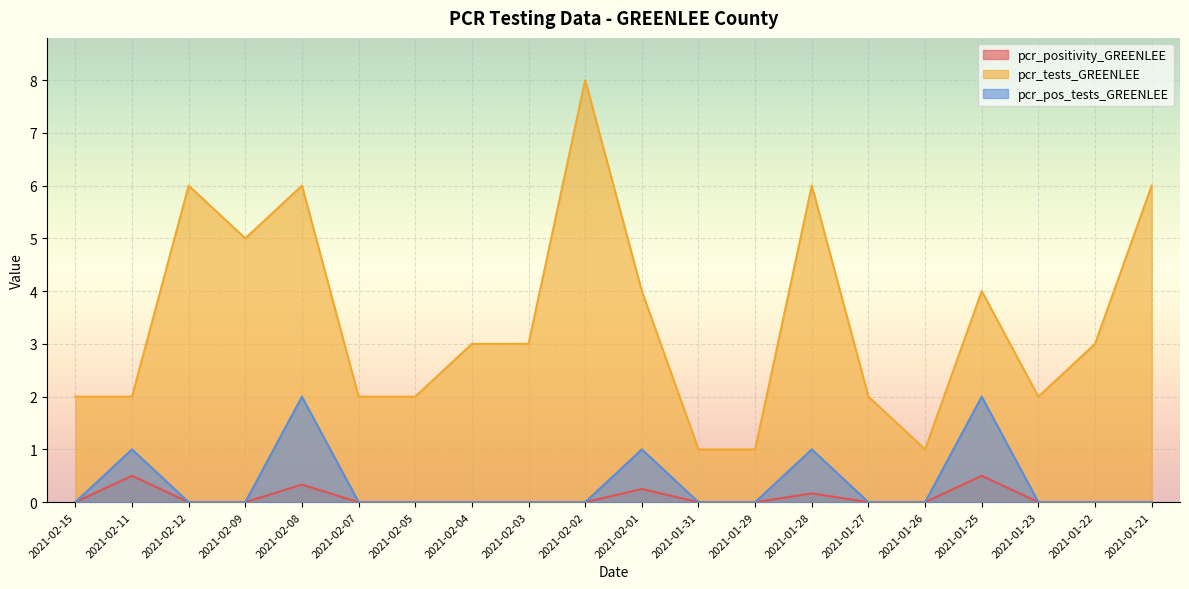

What is the total value across all series at 2021-02-08?

8.3